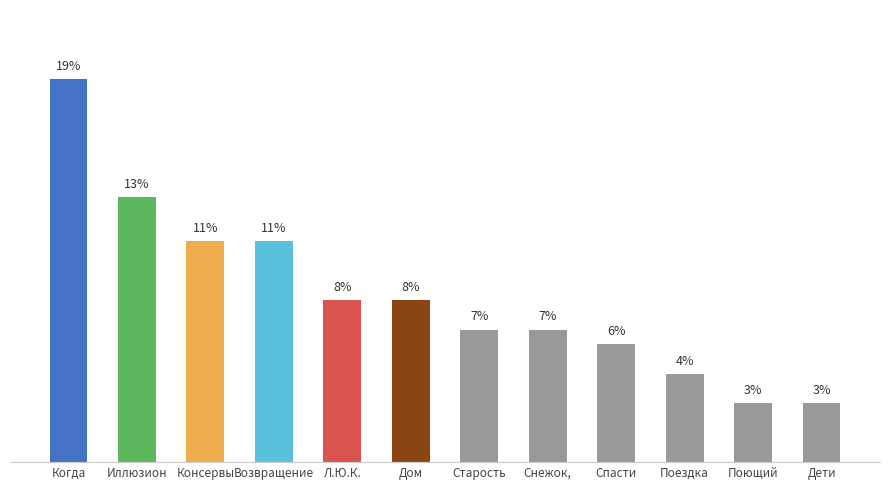

What is the difference between the maximum and minimum values?

16.2